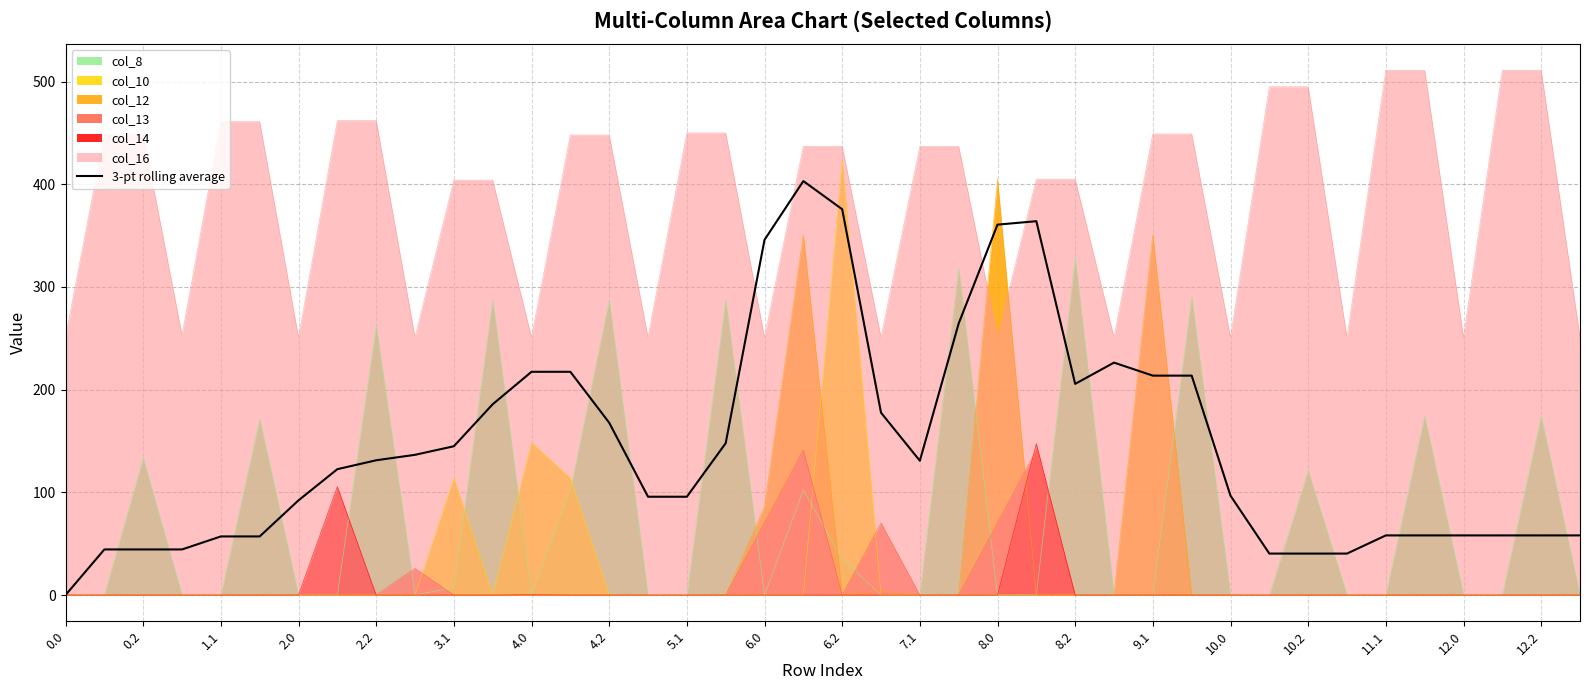

What is the difference between the highest and lowest values at 8.0?

405.0